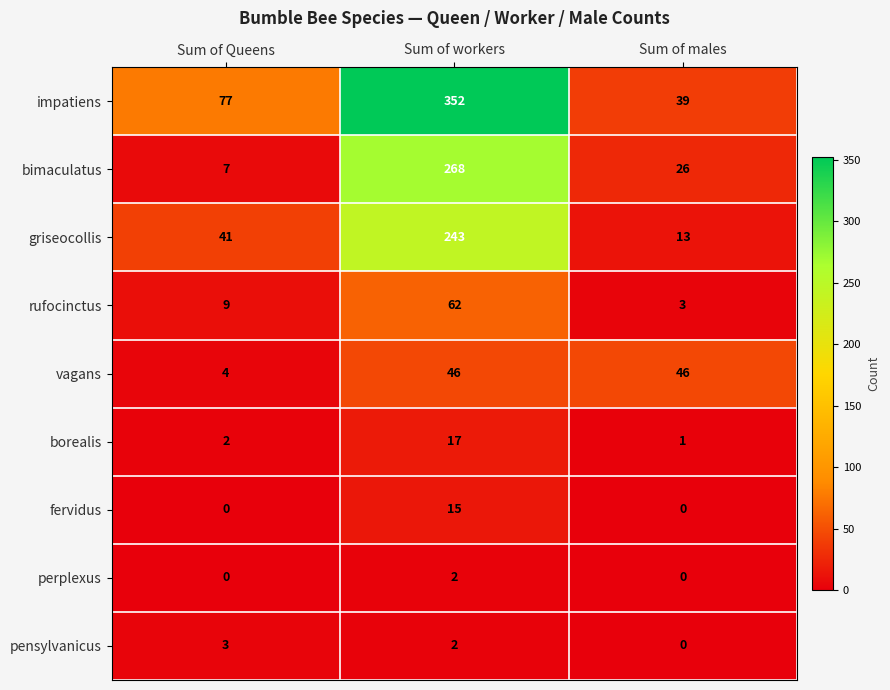

What is the difference between the fervidus values at Sum of Queens and Sum of workers?

15